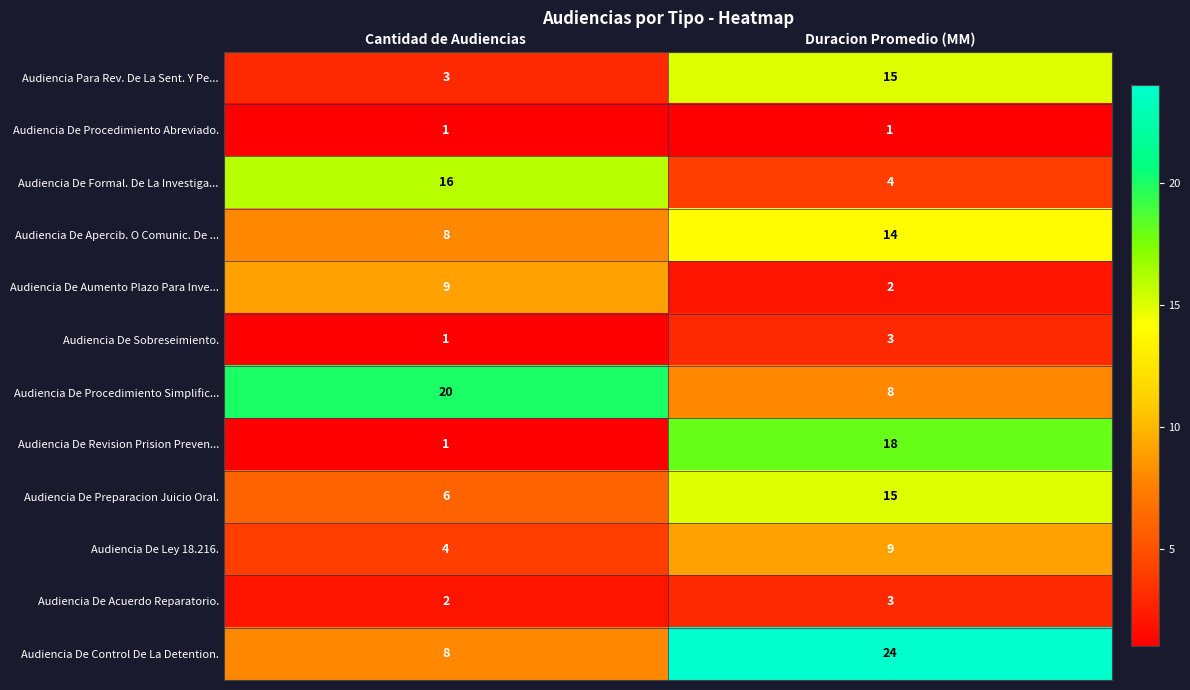

Rank the categories by Audiencia De Sobreseimiento. value from lowest to highest.

Cantidad de Audiencias, Duracion Promedio (MM)